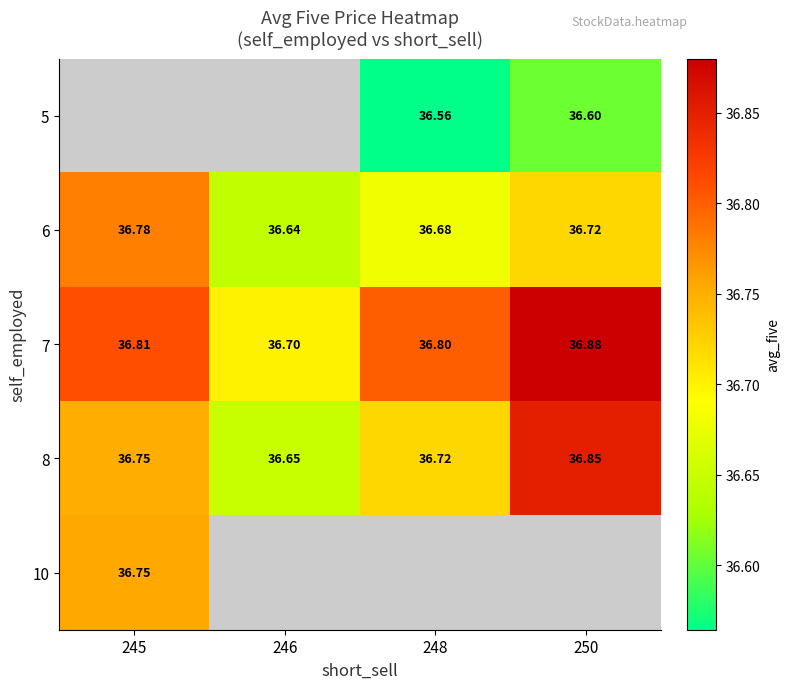

Count the 7 values in the range 36 to 37.

4